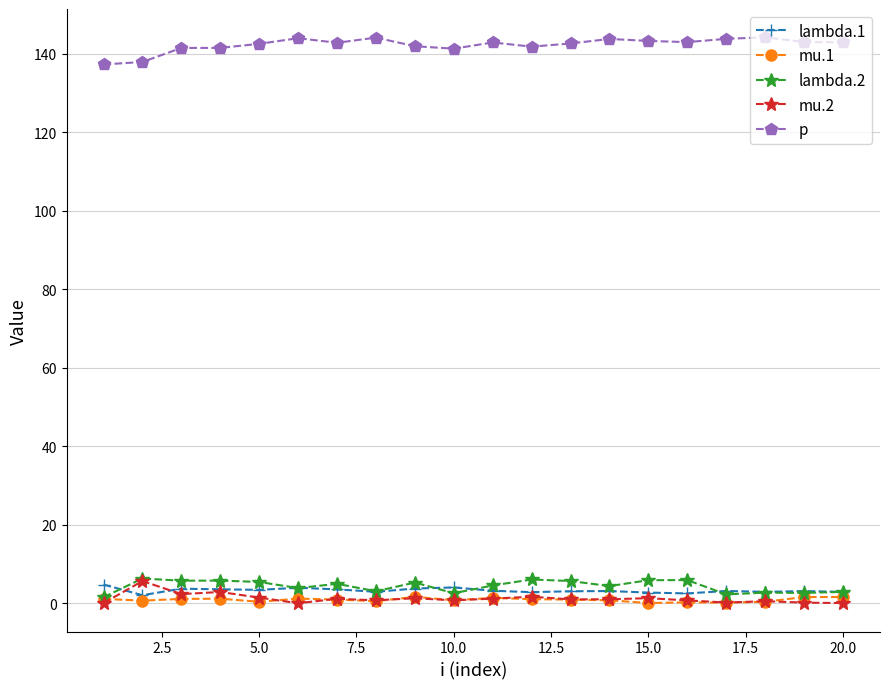

How many categories are shown in the chart?

20